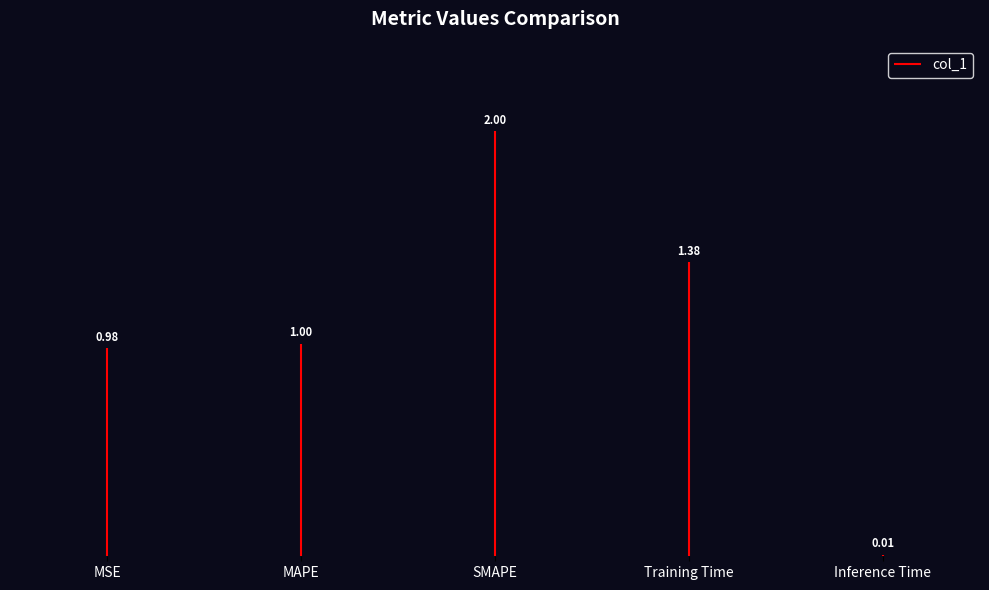

Reading left to right, extract all data points from this chart.

MSE=1.0	MAPE=1.0	SMAPE=2.0	Training Time=1.4	Inference Time=0.0